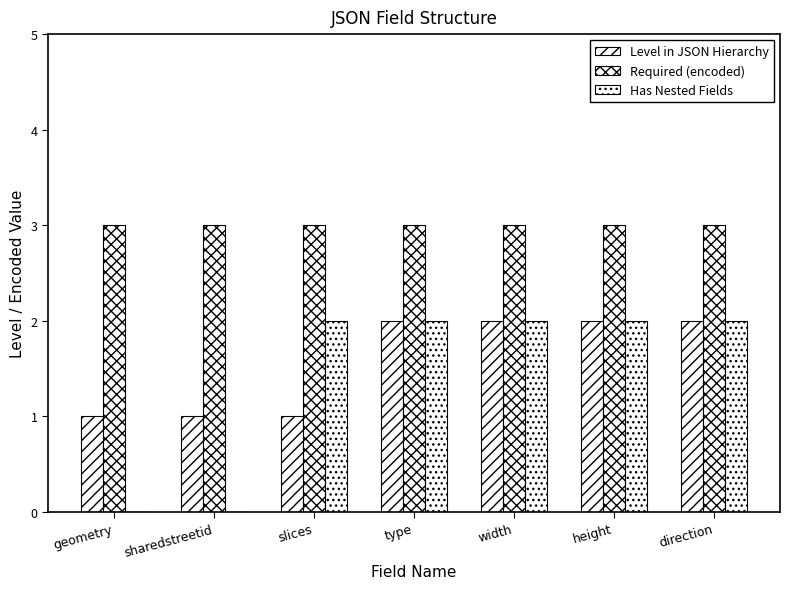

How many groups of bars are there?

7